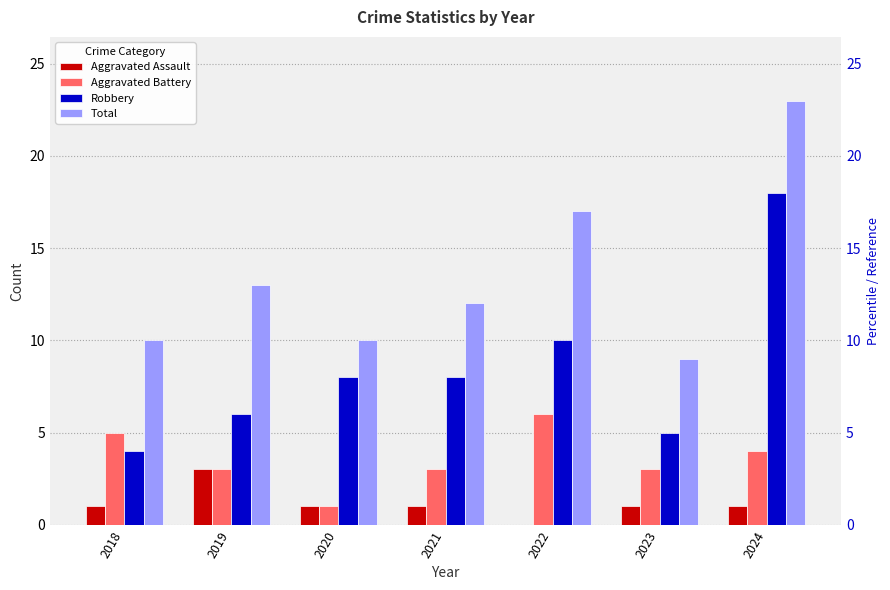

Between 2019 and 2020, which series saw the biggest shift?

Total